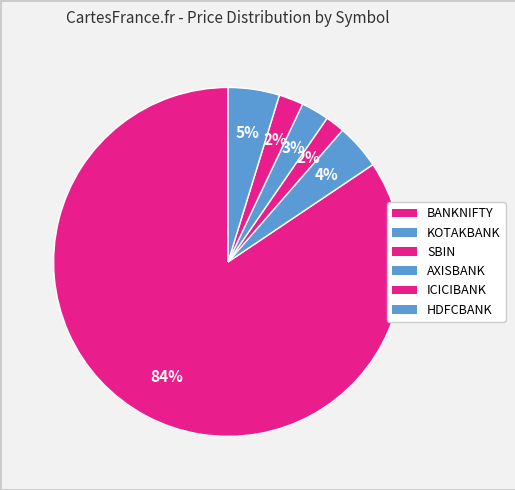

To the nearest percent, what percentage of the pie is BANKNIFTY?

84%